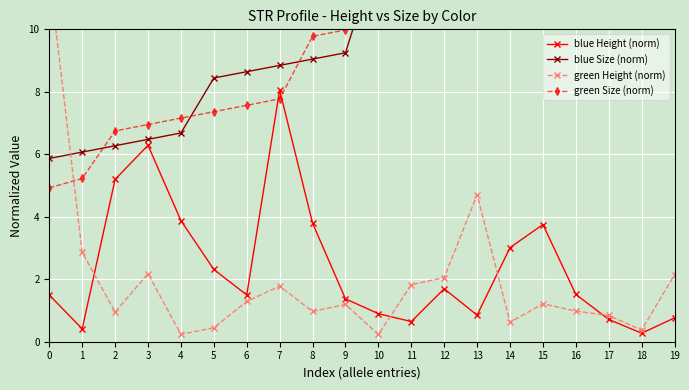

Does the chart have visible grid lines?

Yes